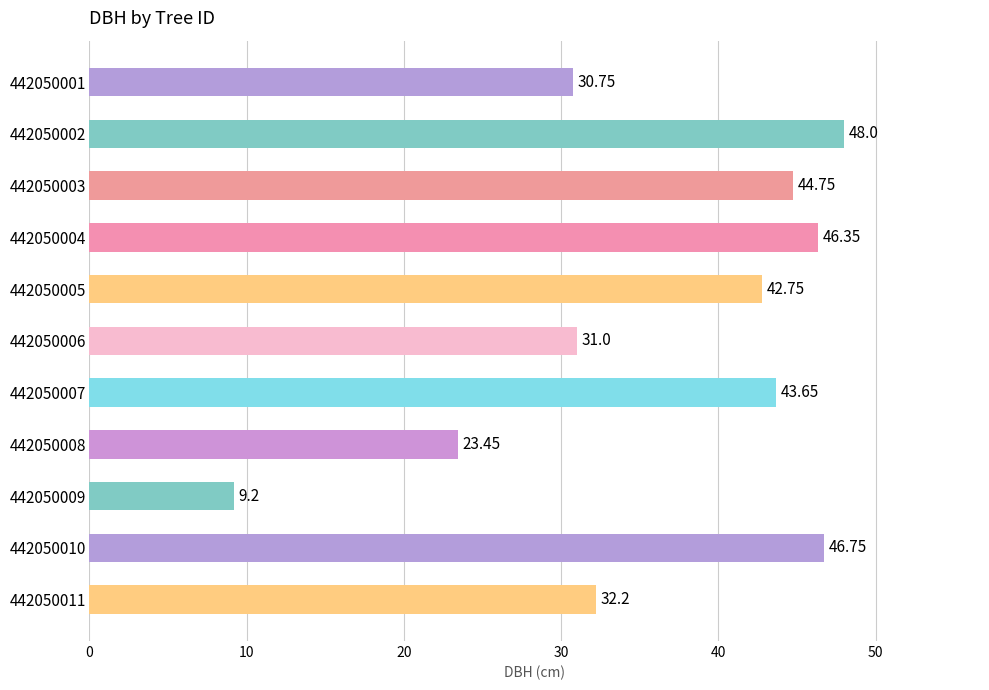

What is the sum of all values?

398.9